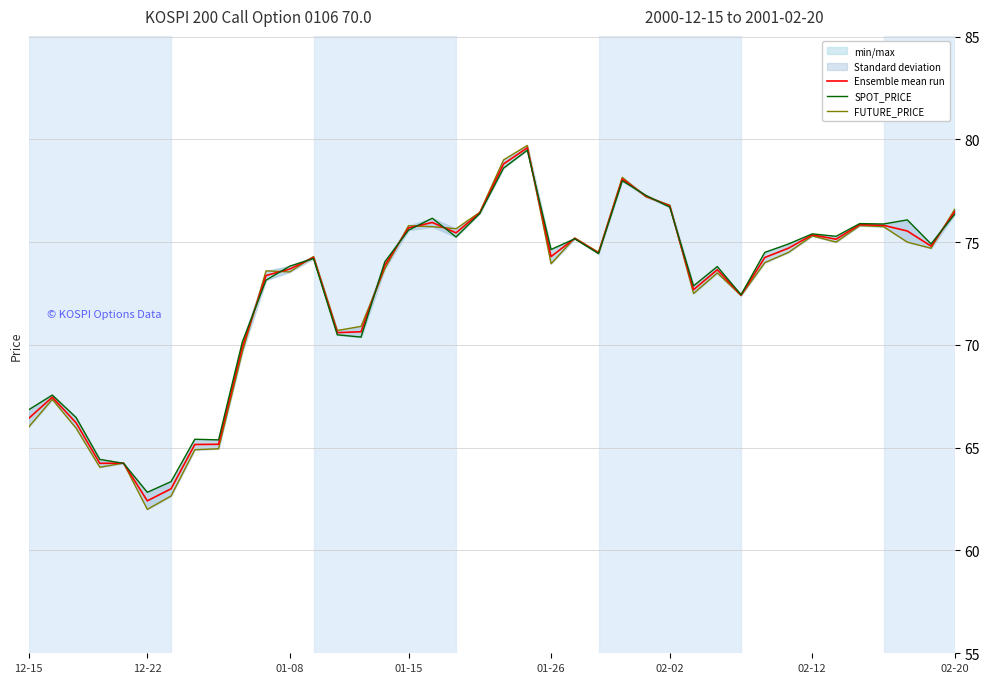

At which category does the chart reach its peak across all series?

21